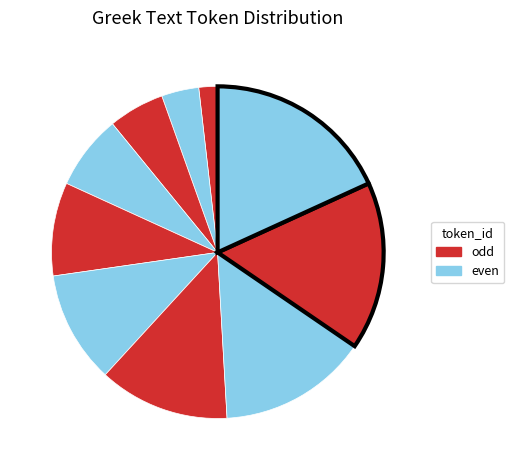

What is the smallest slice in the pie chart?

τὰς